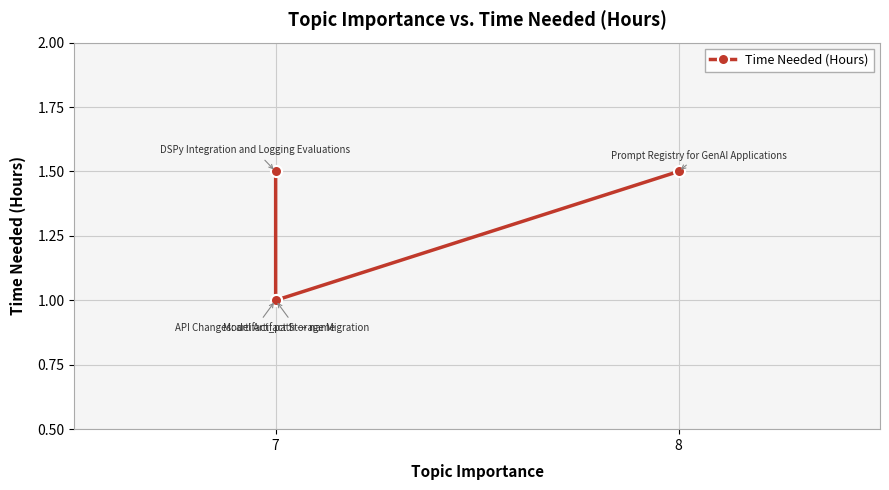

How many series are shown in this chart?

1